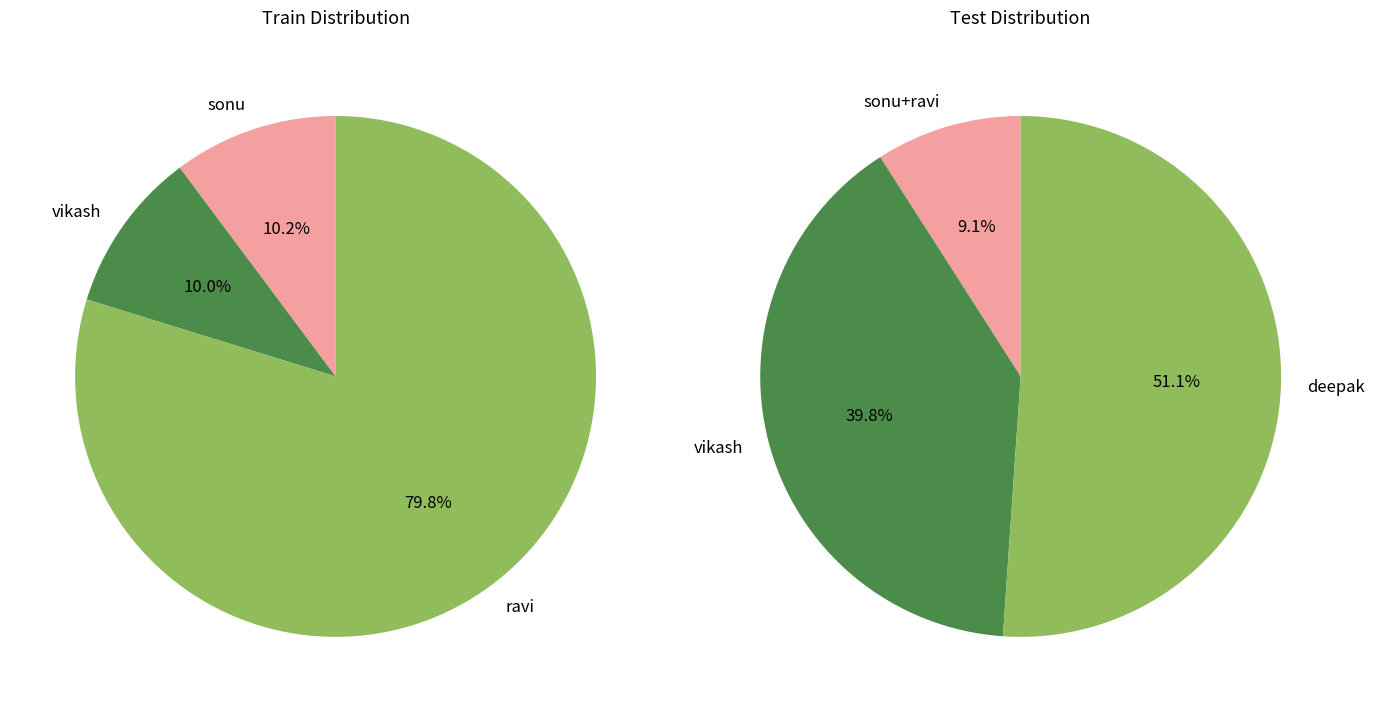

Is vikash the majority of the pie?

No